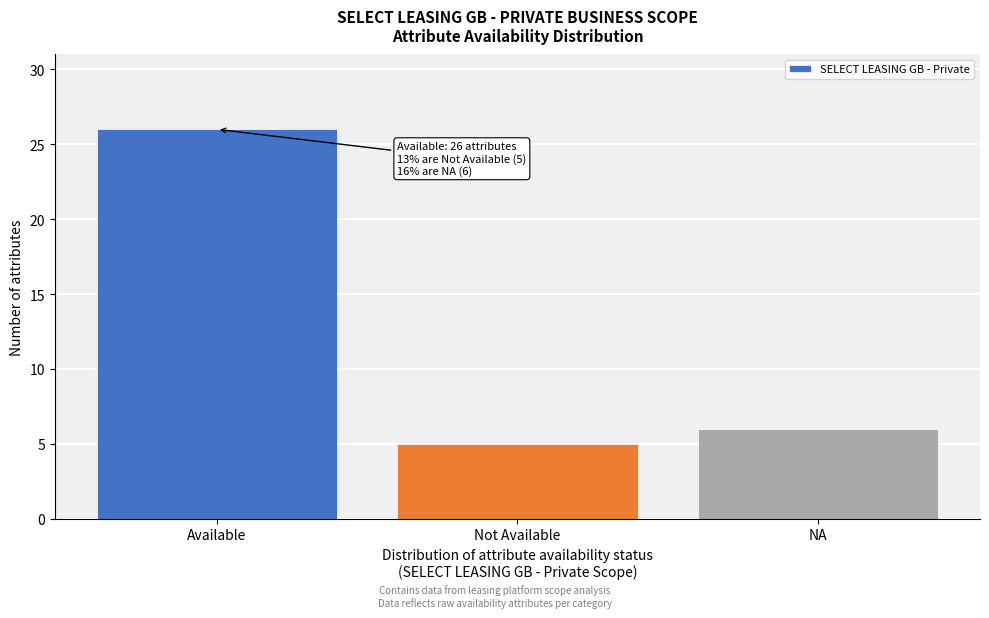

Reading left to right, extract all data points from this chart.

Available=26	Not Available=5	NA=6